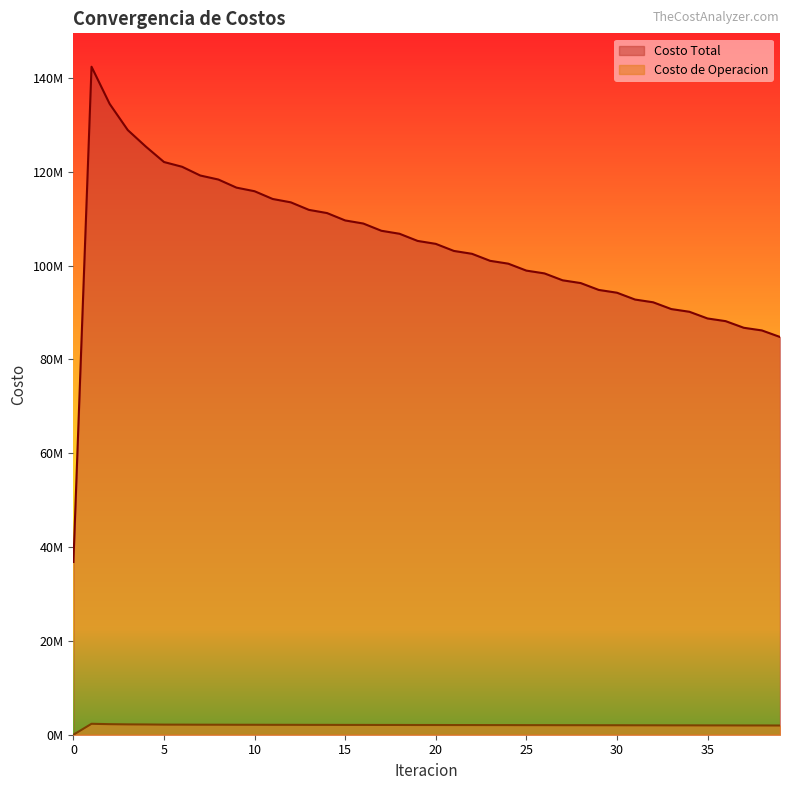

In Costo Total, how many points are higher than both neighbors (excluding endpoints)?

1